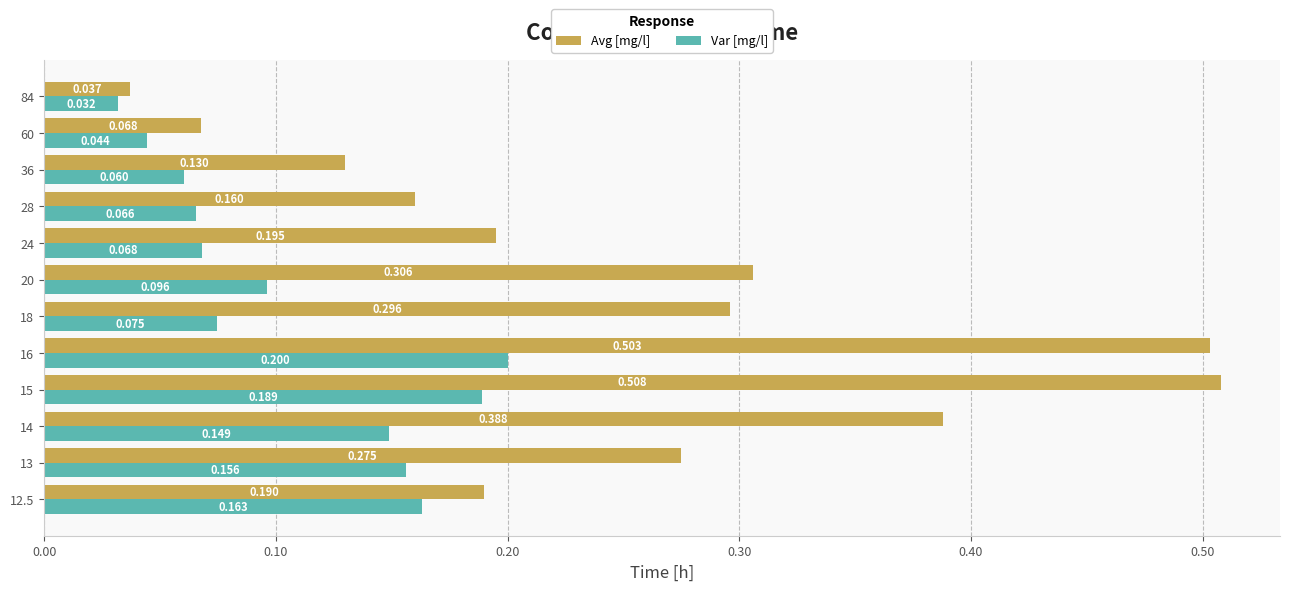

List the series in order of their peak value, highest first.

Avg [mg/l], Var [mg/l]